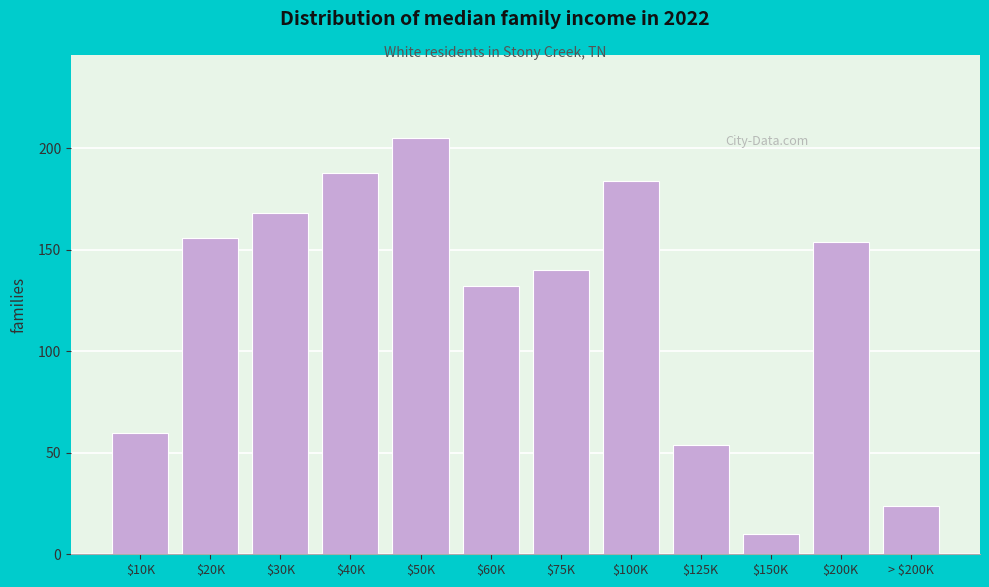

Reading left to right, transcribe all the data shown in this chart.

60	156	168	188	205	132	140	184	54	10	154	24